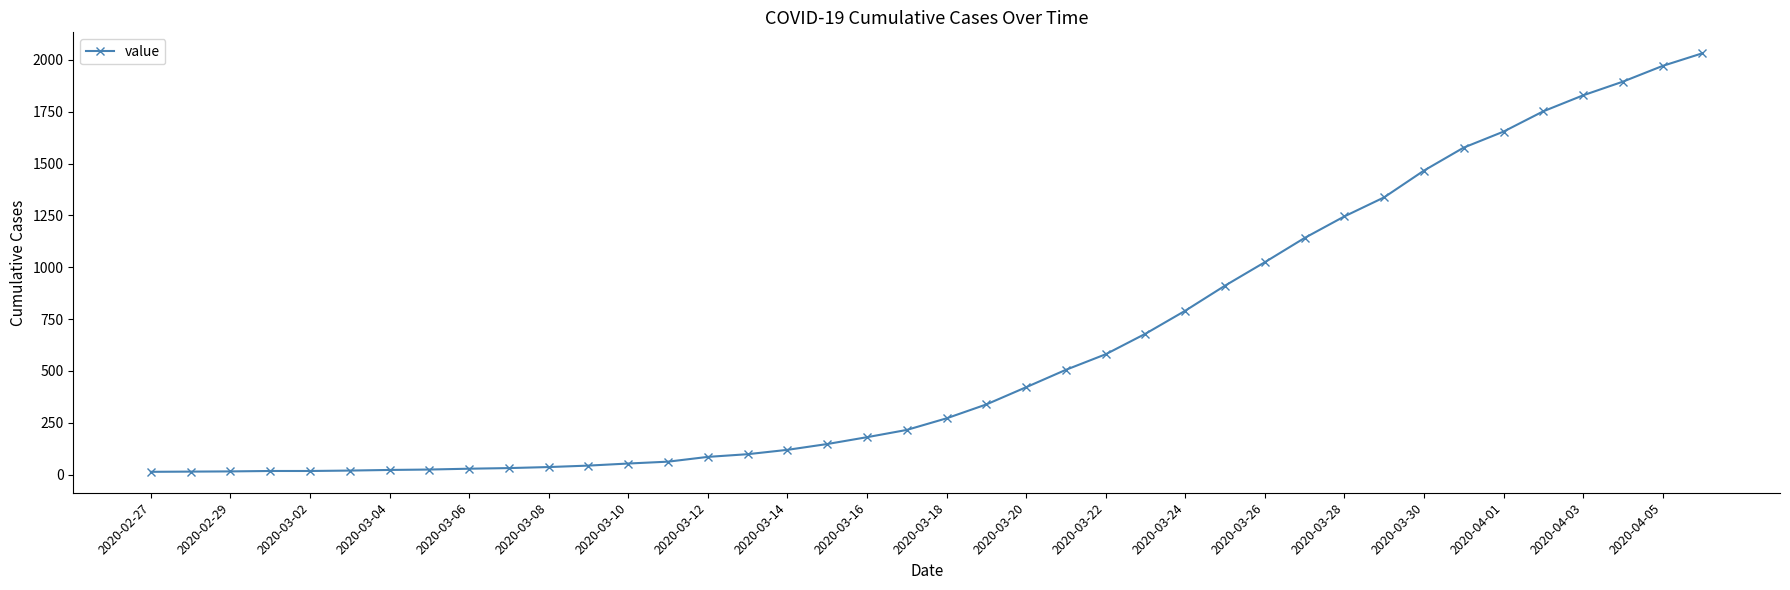

What is the difference between the maximum and second lowest values?

2018